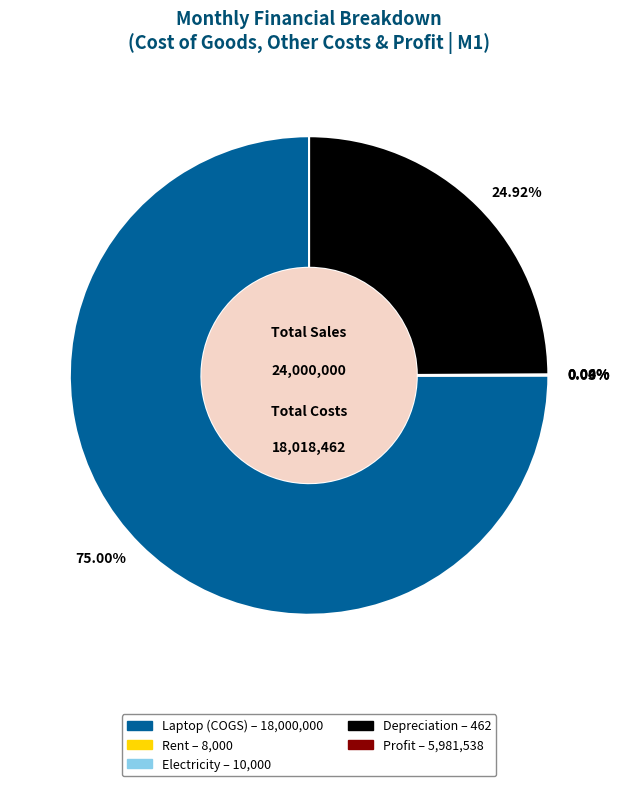

What is the largest slice in the pie chart?

75.00%